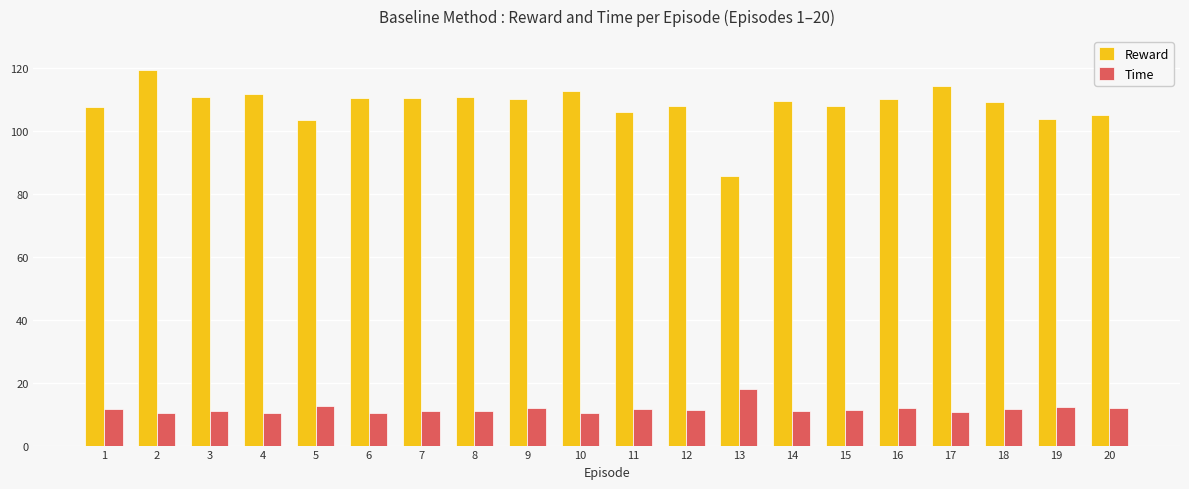

At 16, list the series in order from smallest to largest.

Time, Reward